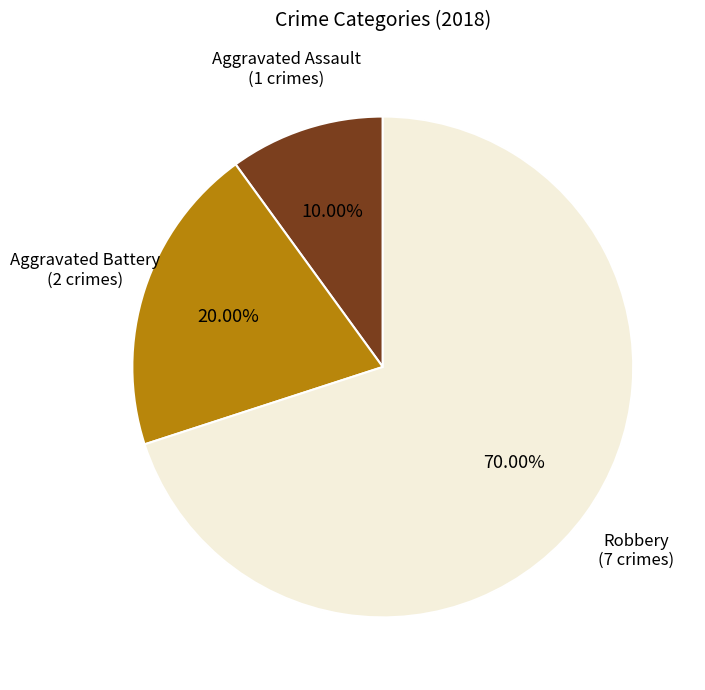

Does any single category account for the majority?

Yes